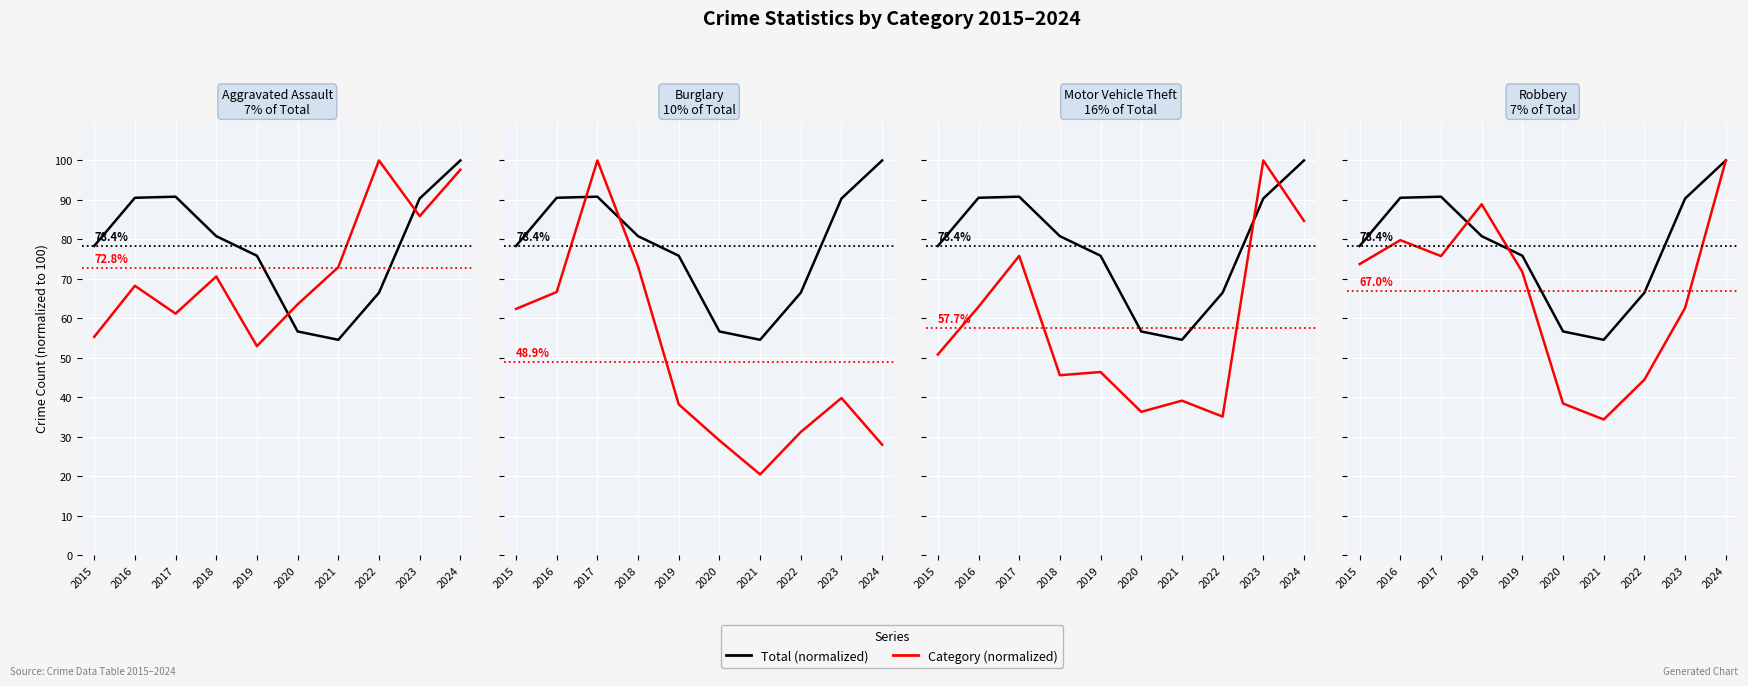

Rank the series by their average value, from lowest to highest.

Burglary, Motor Vehicle Theft, Robbery, Aggravated Assault, Total (normalized)